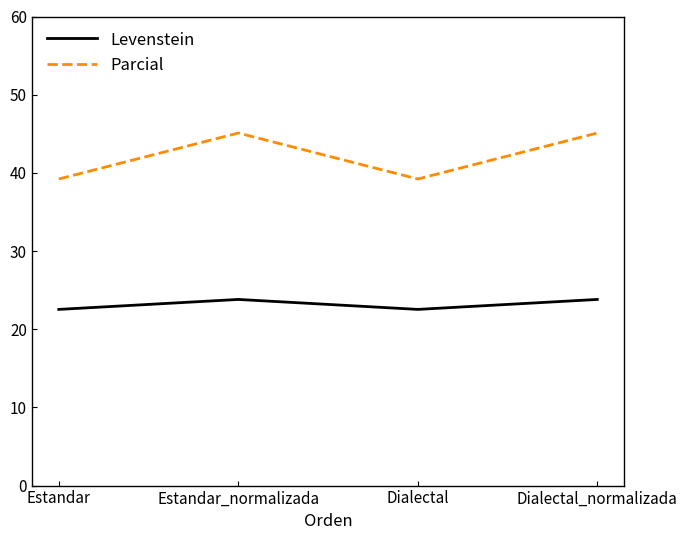

What is the minimum value for Levenstein?

22.5